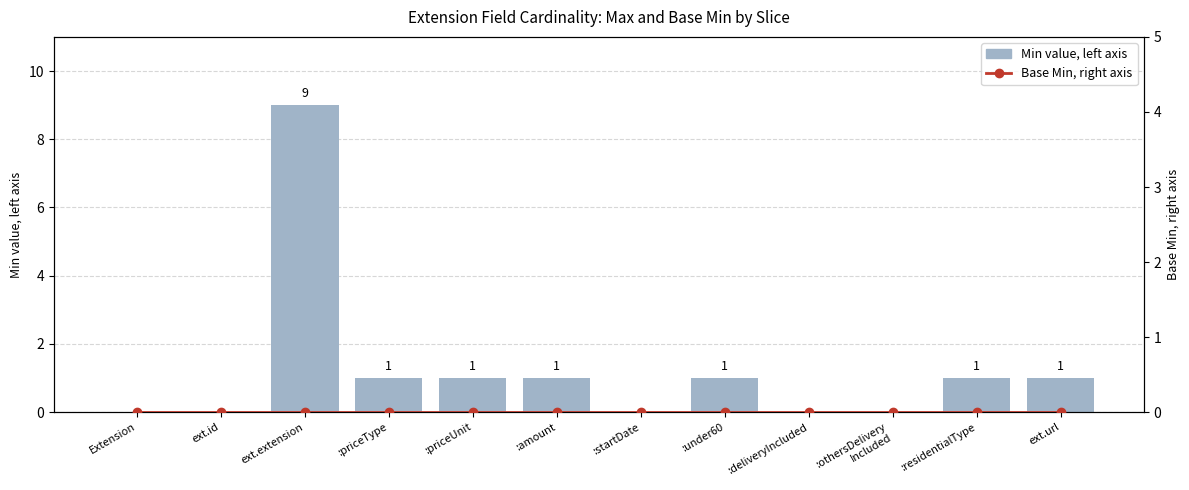

What is the sum of the Min value, left axis values at :priceType and ext.id?

1